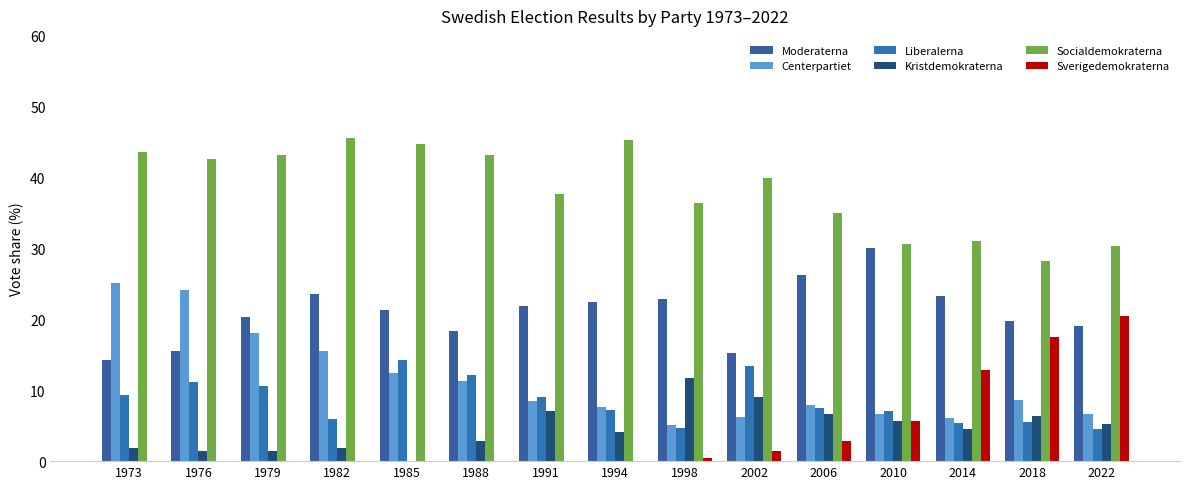

Which series has the largest range (max minus min)?

Sverigedemokraterna